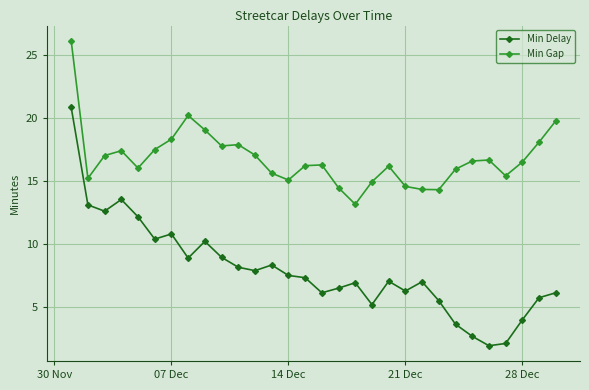

True or false: Min Gap has more than 1 interior local peaks.

True